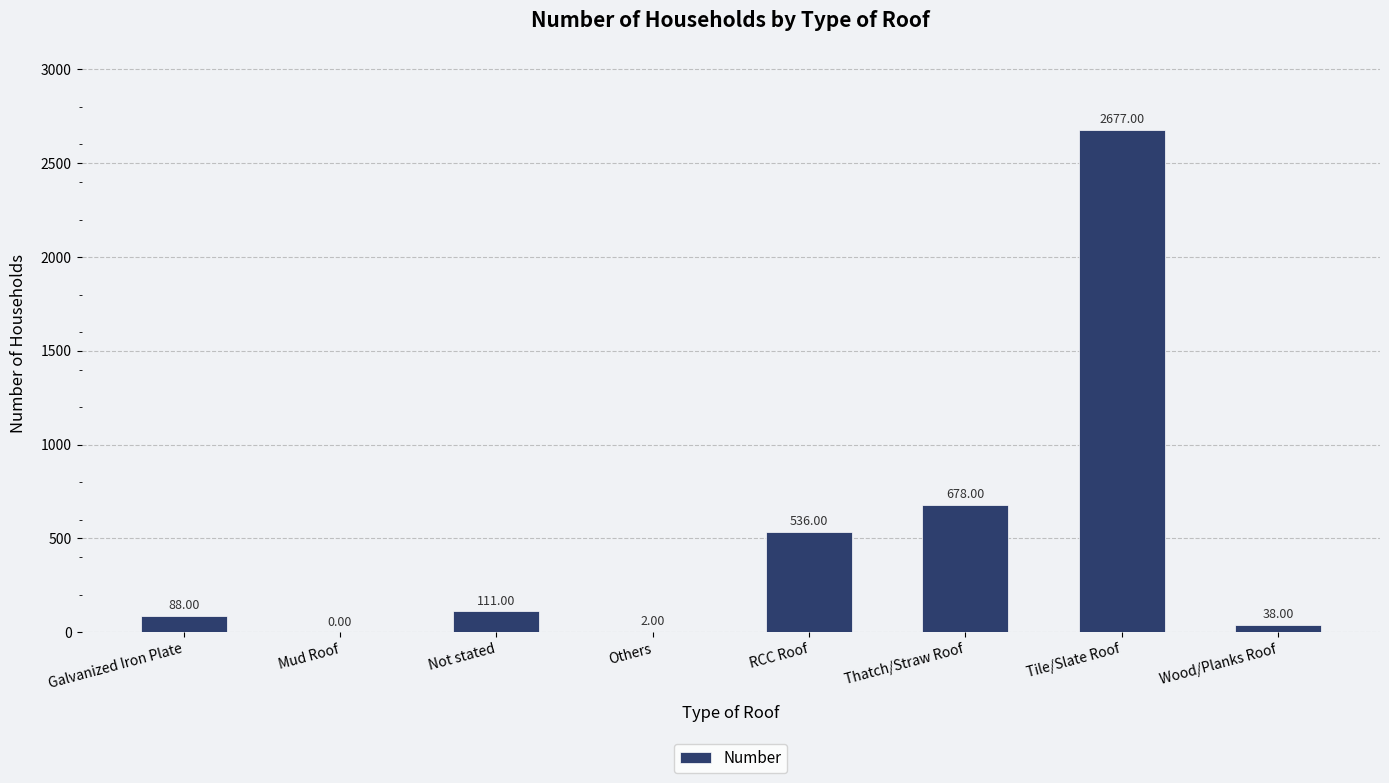

What value does the data have at Not stated, to the nearest 50?

100